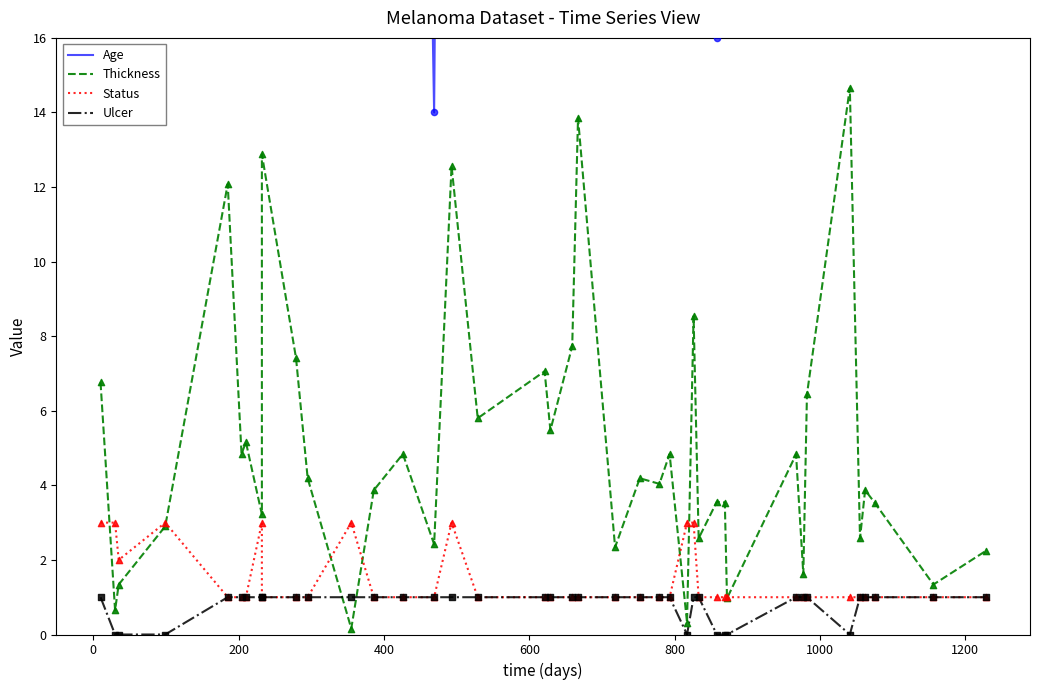

Which series contains the highest Y value?

Age